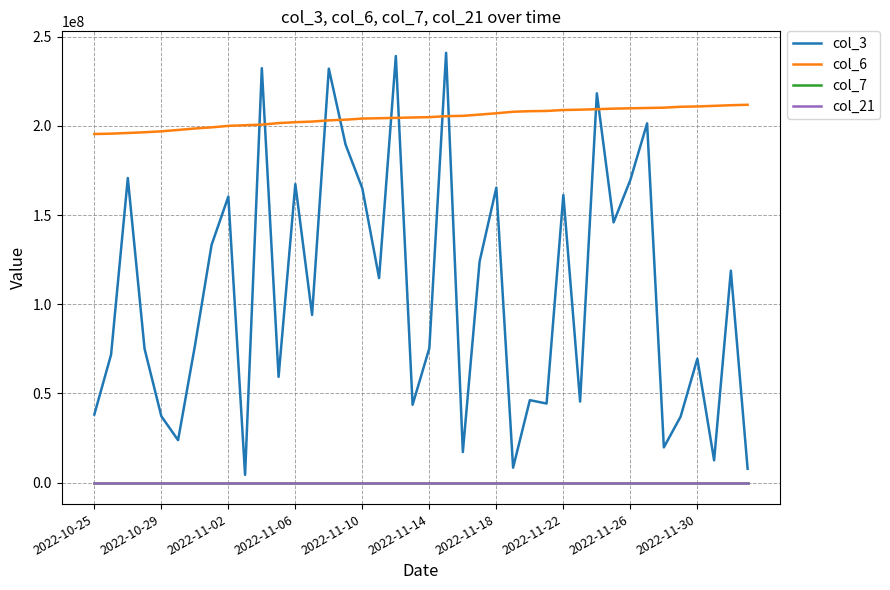

How many categories are shown in the chart?

40